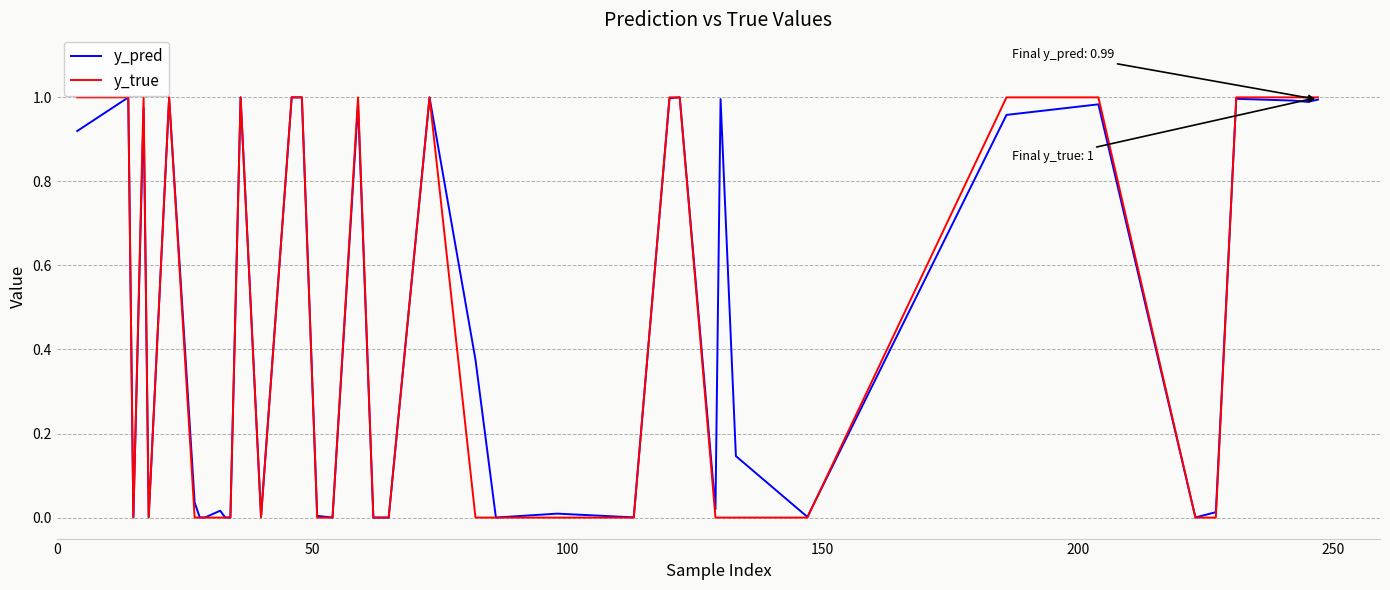

Which series has the widest spread of values?

y_true